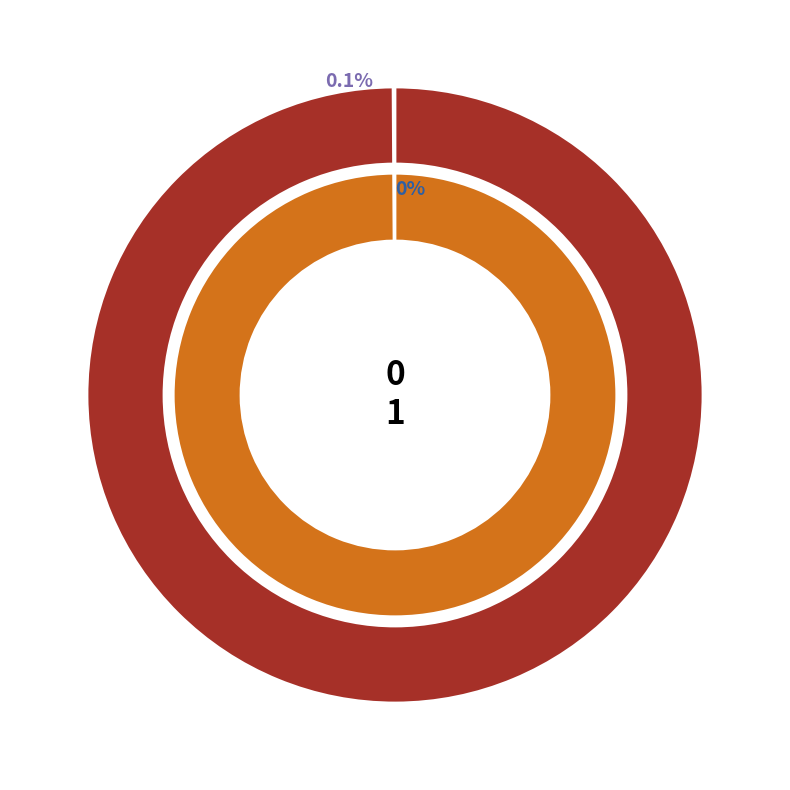

What is the majority slice?

1